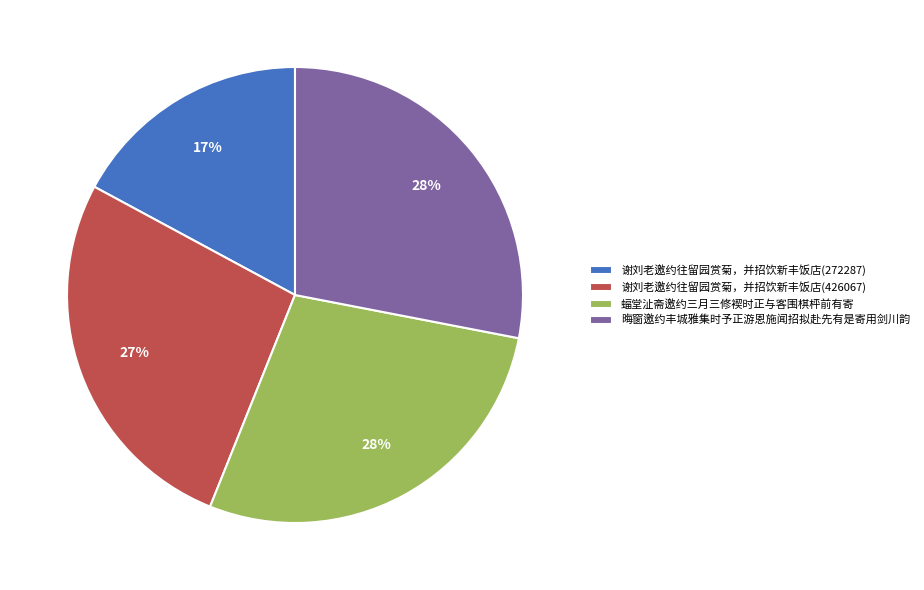

Which category has the smallest portion of the pie?

谢刘老邀约往留园赏菊，并招饮新丰饭店(272287)